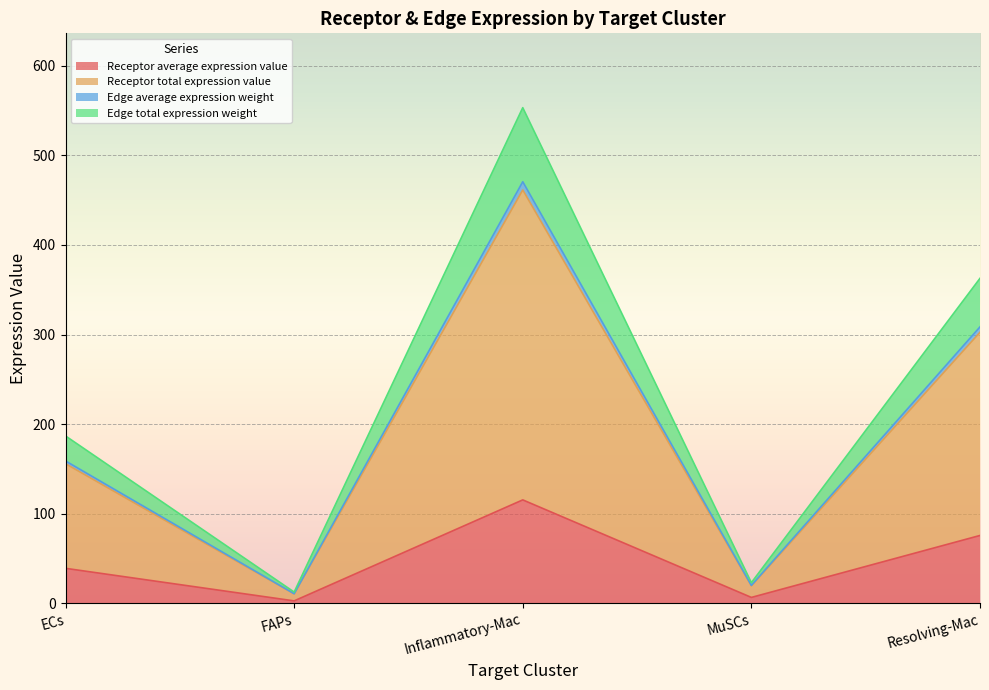

True or false: Edge average expression weight and Receptor total expression value cross at least once.

False